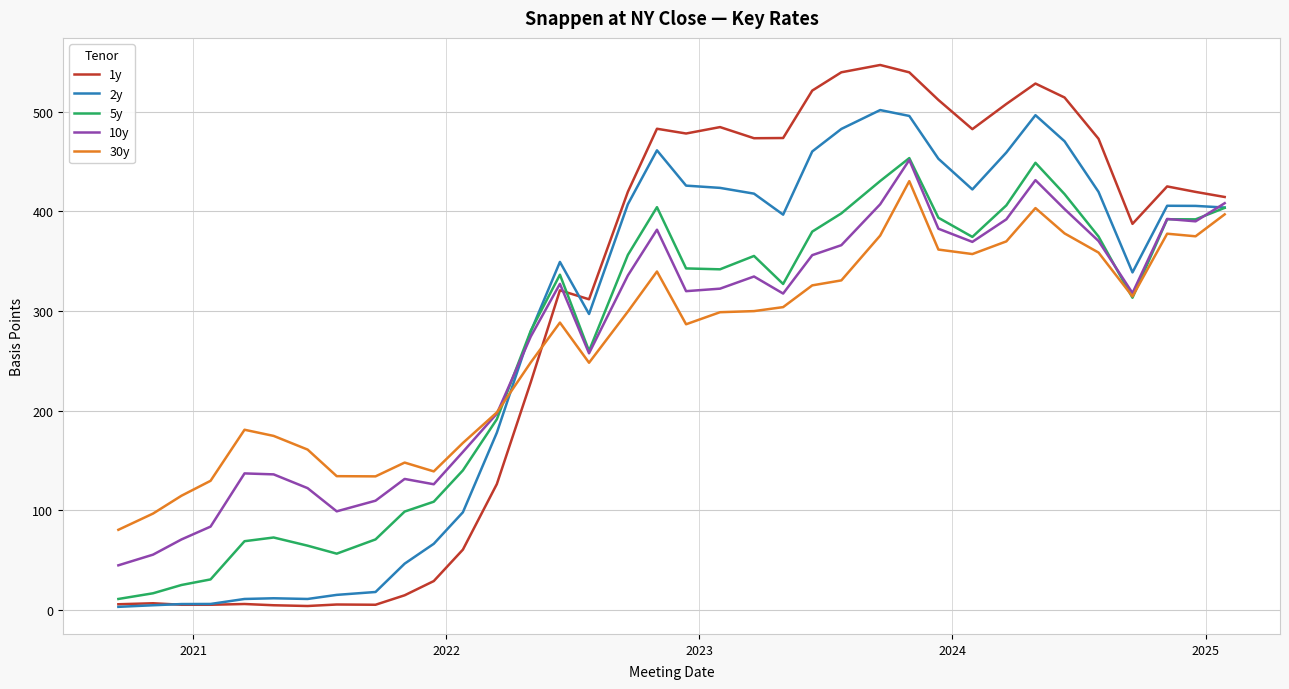

True or false: 2y and 30y cross at least once.

True